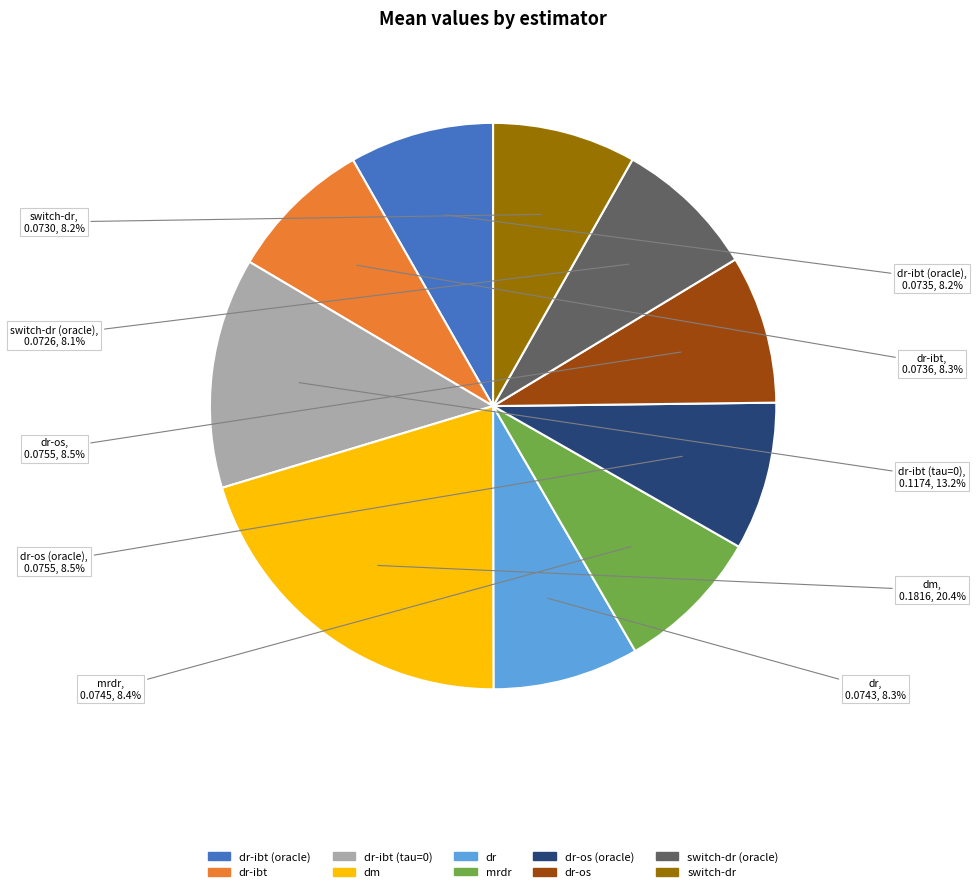

Does any single category account for the majority?

No